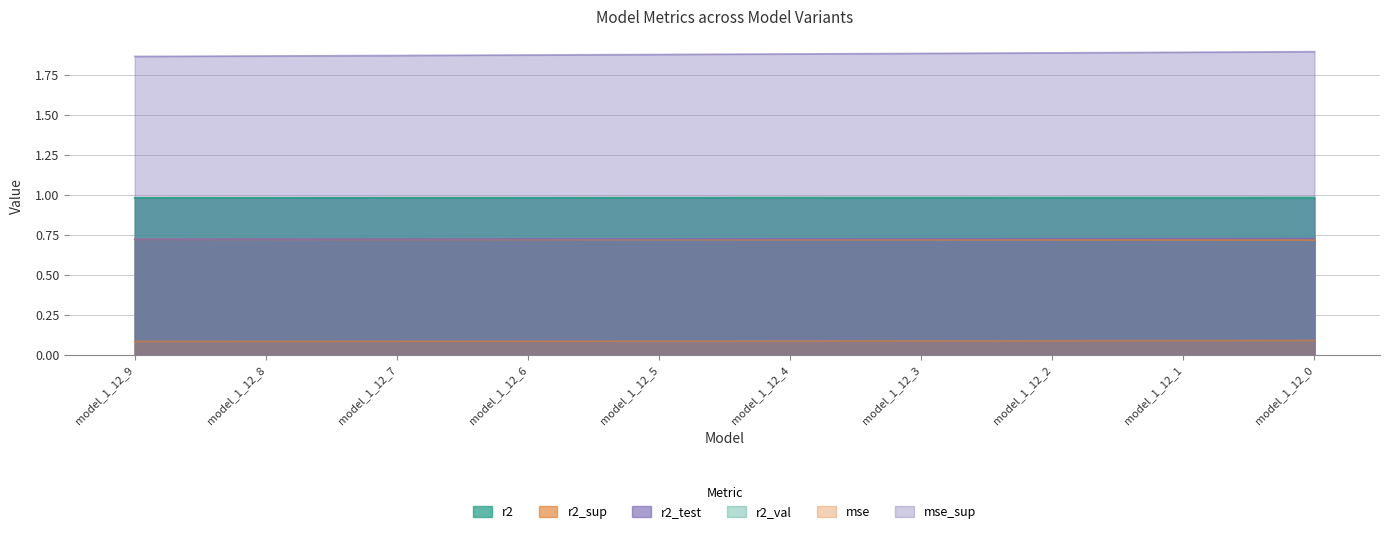

True or false: mse_sup has more than 1 points higher than both neighbors.

False